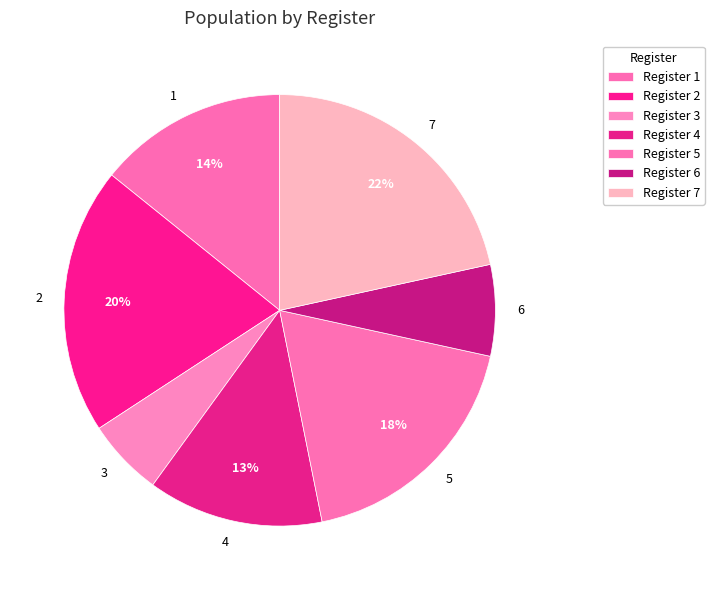

What percentage is the 5 slice, to the nearest percent?

18%